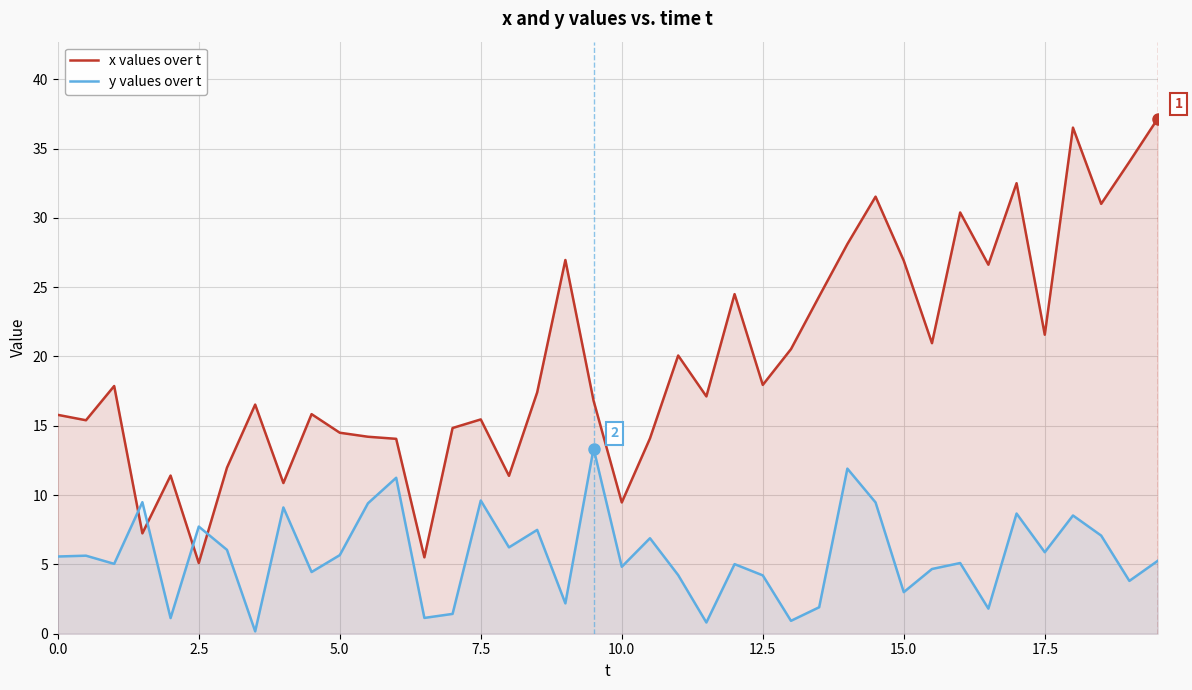

How many interior local valleys does the y values over t series have?

14